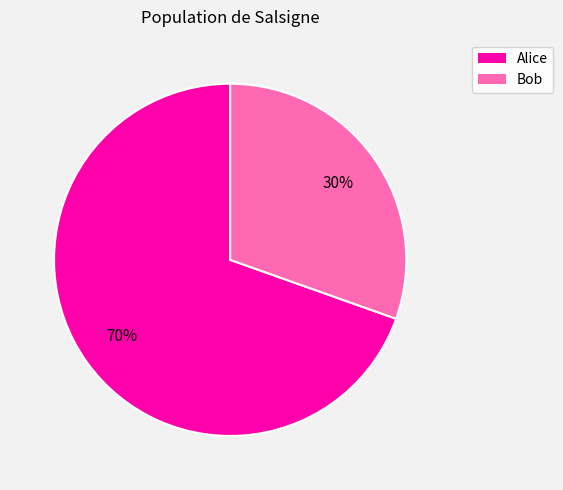

Approximately how many times larger is the value at Alice compared to Bob?

2.3